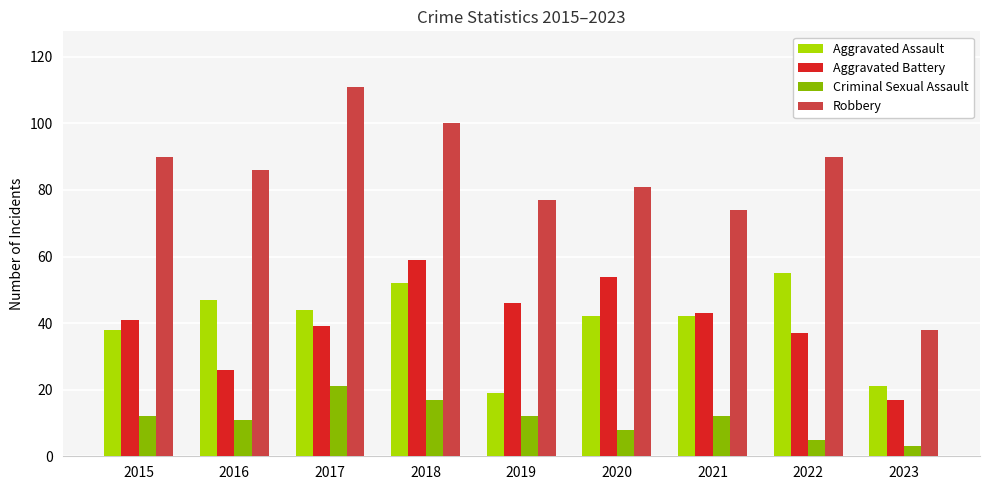

Which series has the largest range (max minus min)?

Robbery